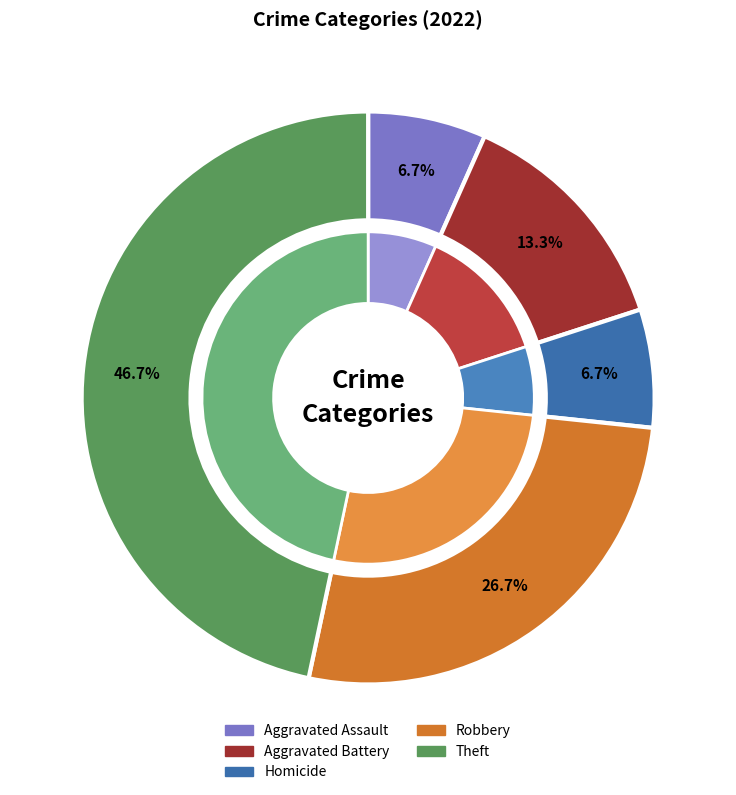

What percentage do Aggravated Battery and Aggravated Assault together represent?

20.0%